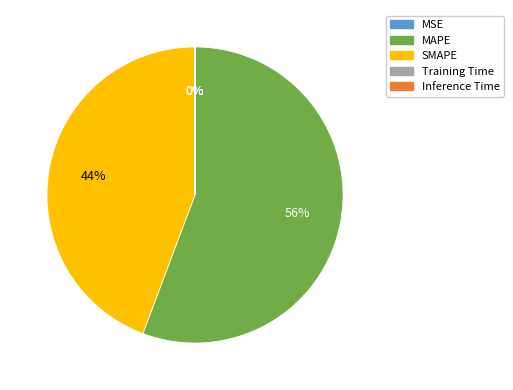

To the nearest percent, what is the difference between the largest and smallest slice percentages?

56%